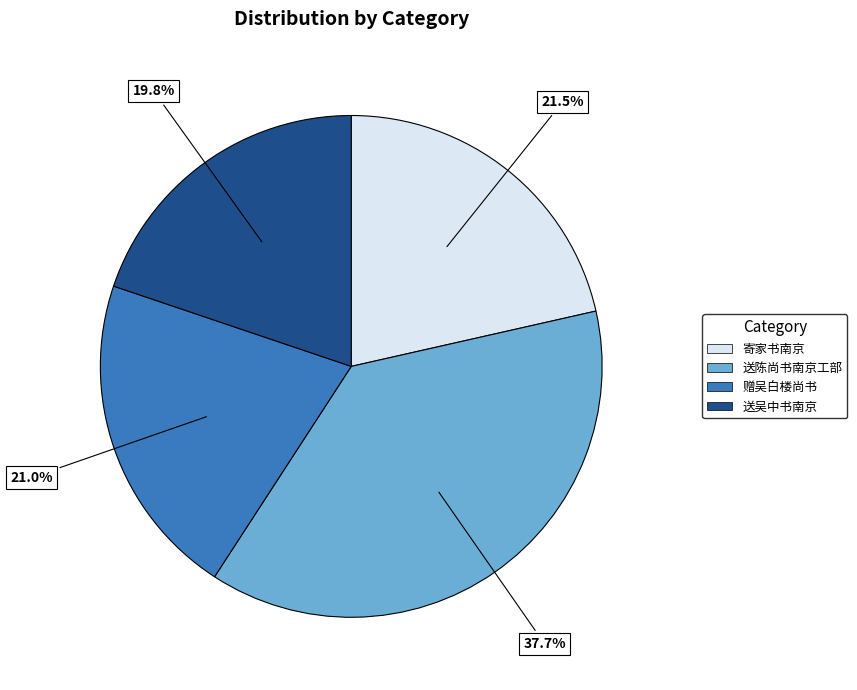

Count the number of slices in the pie.

4